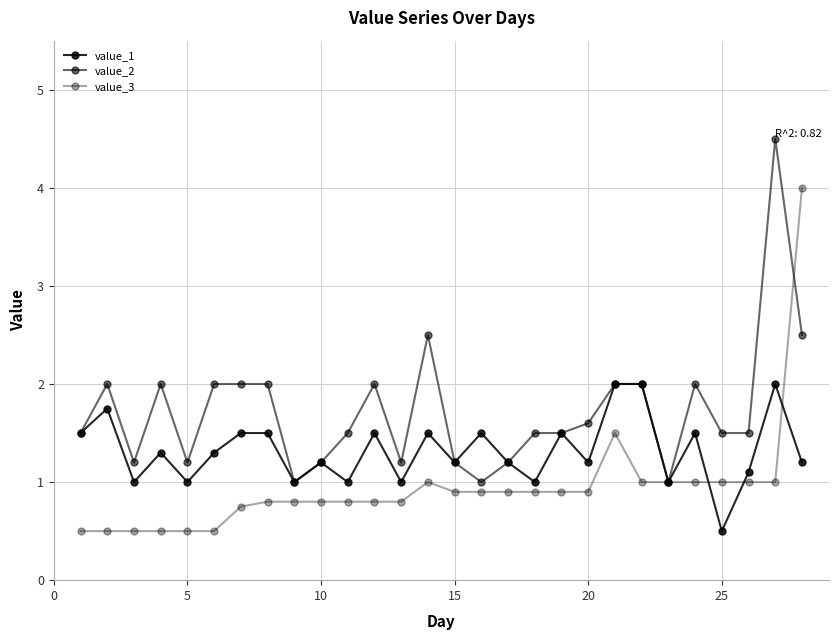

What is the difference between the maximum and minimum values in the value_3 series?

3.5